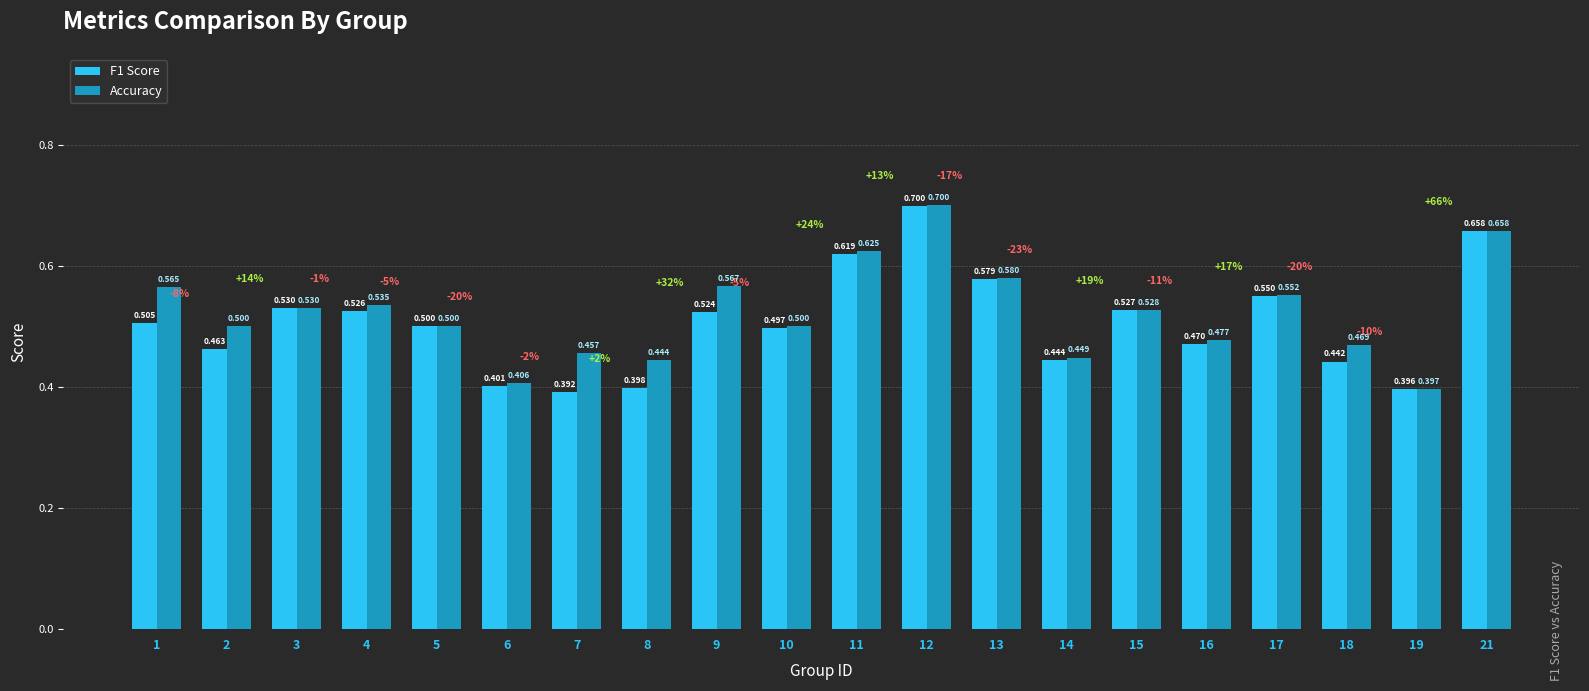

Which series has the largest range (max minus min)?

F1 Score